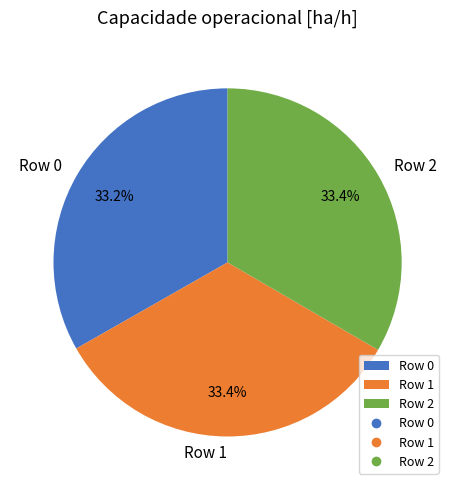

Is there a majority slice in this chart?

No